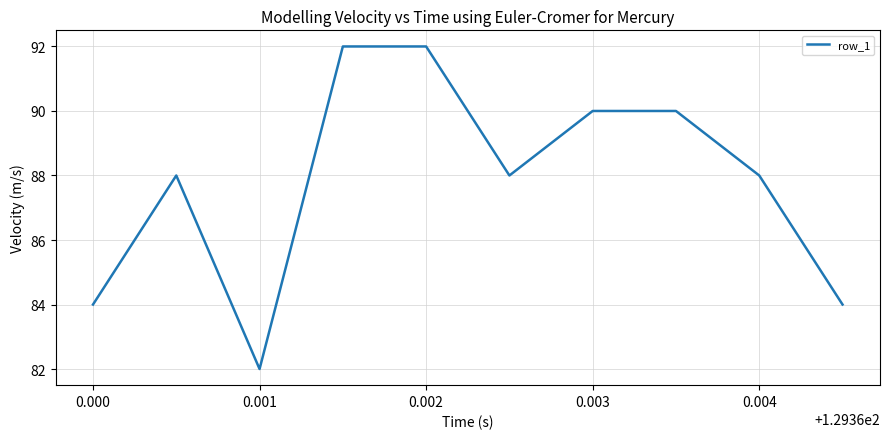

What is the difference between the maximum and minimum values?

10